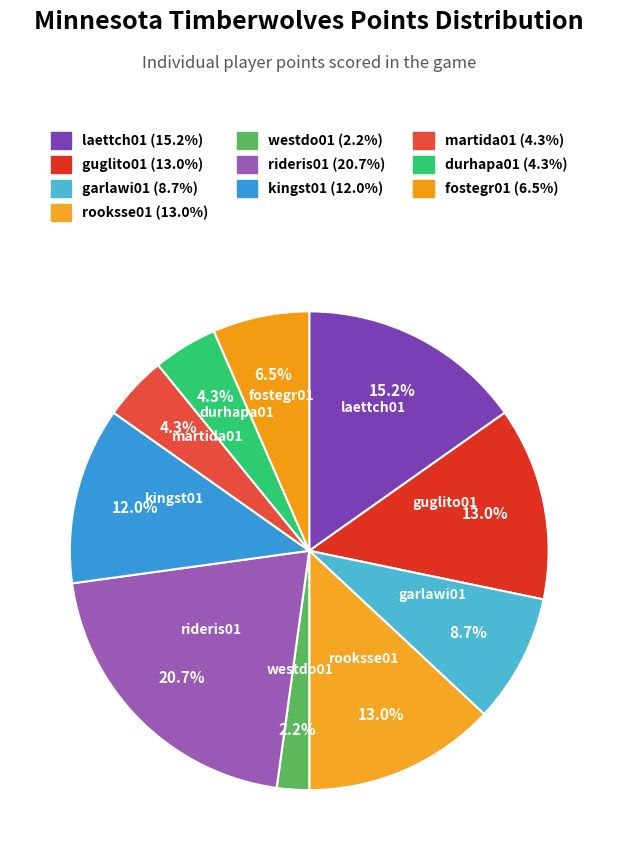

Which category has the smallest portion of the pie?

westdo01